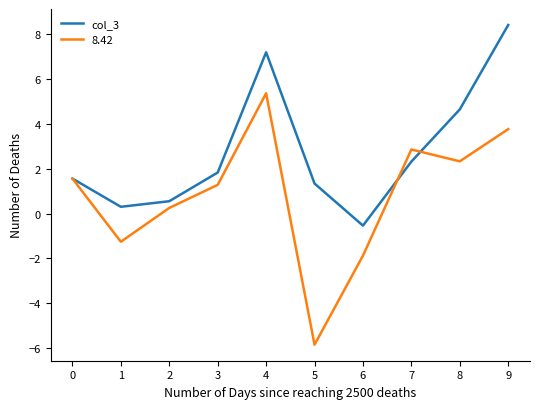

True or false: 8.42 has a value of 0.2 at 2.

True